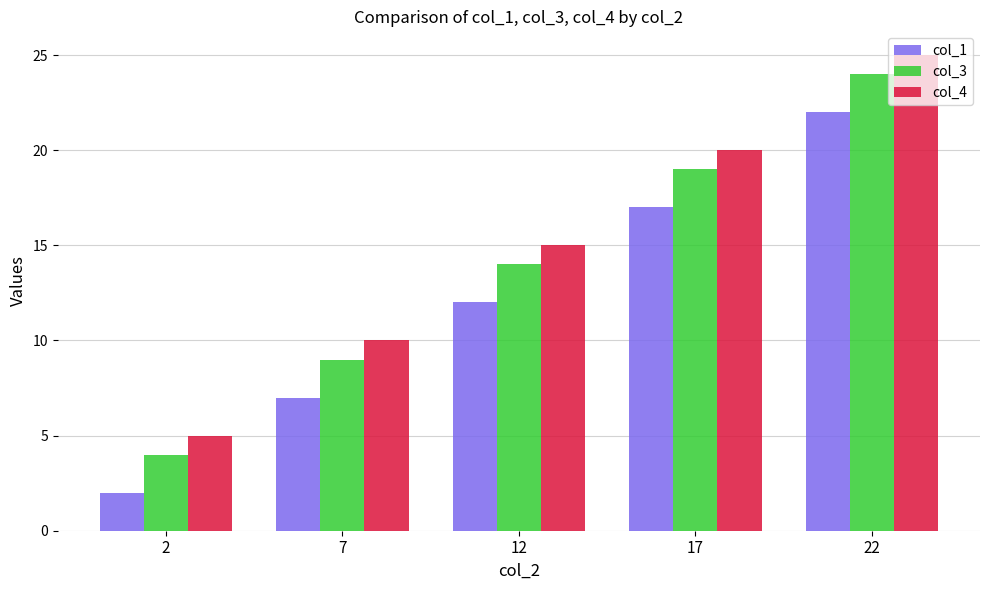

Is it true that col_3 equals 14 at 12?

True